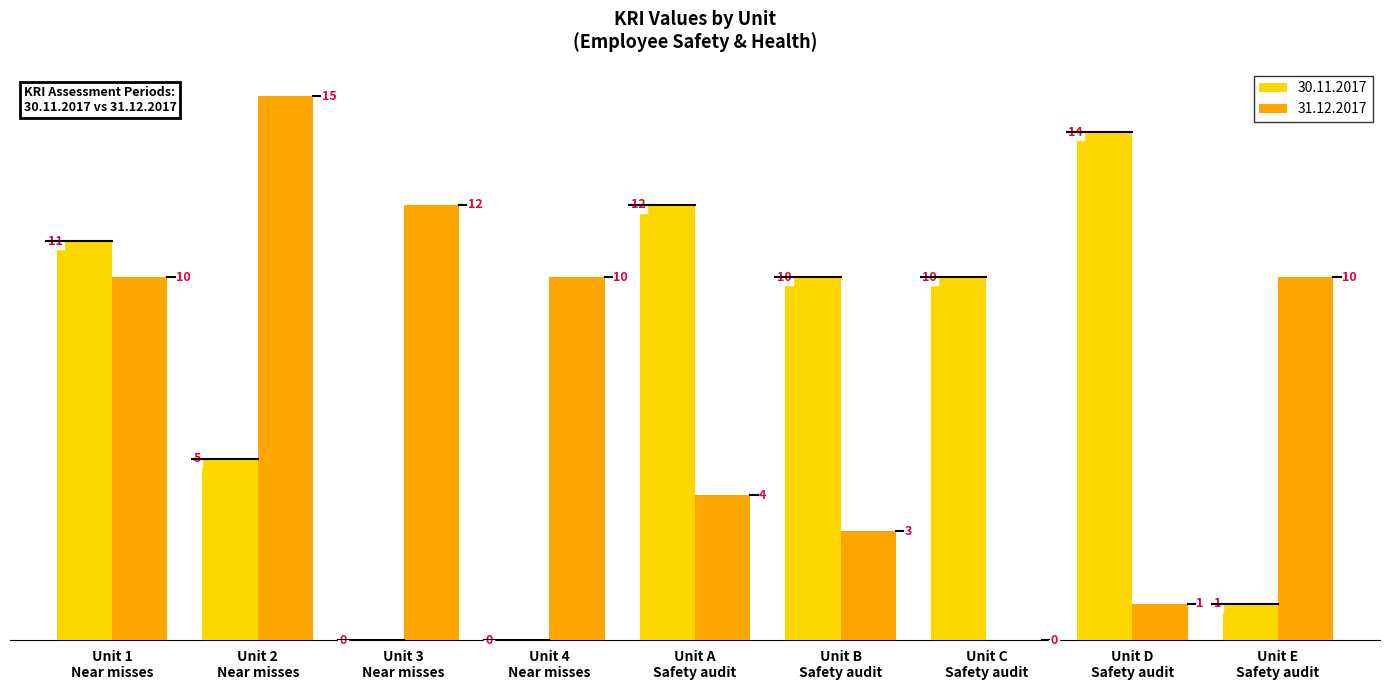

What is the maximum value for 31.12.2017?

15